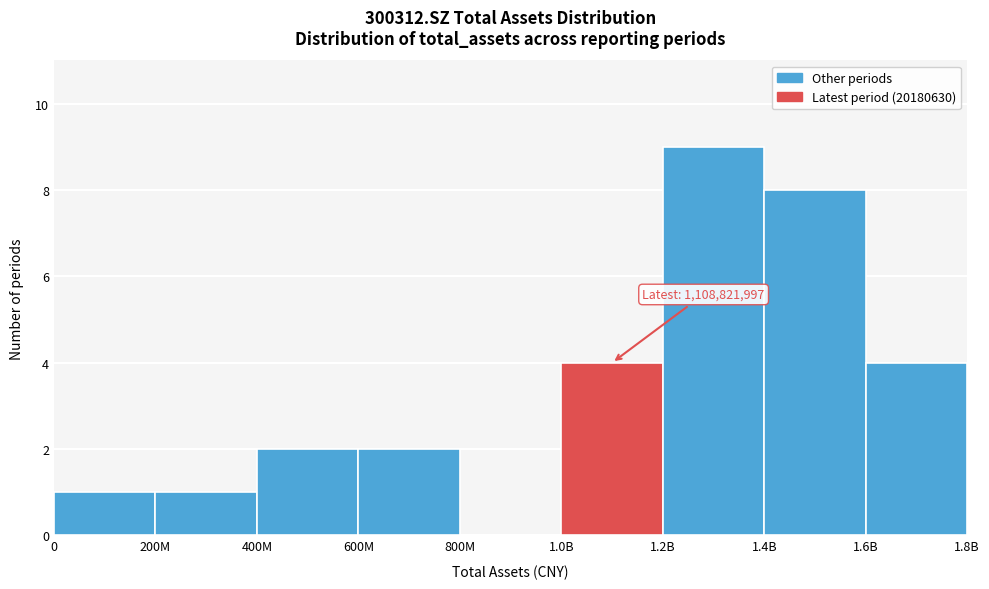

Reading left to right, transcribe all the data shown in this chart.

0=1	200M=1	400M=2	600M=2	800M=0	1.0B=4	1.2B=9	1.4B=8	1.6B=4